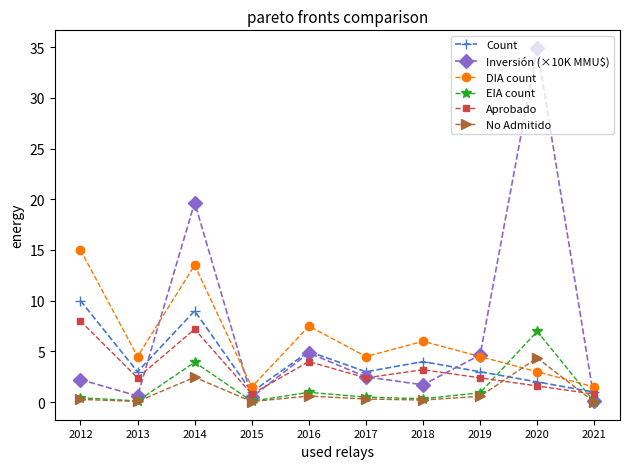

Where is EIA count nearest to the value 3?

2014